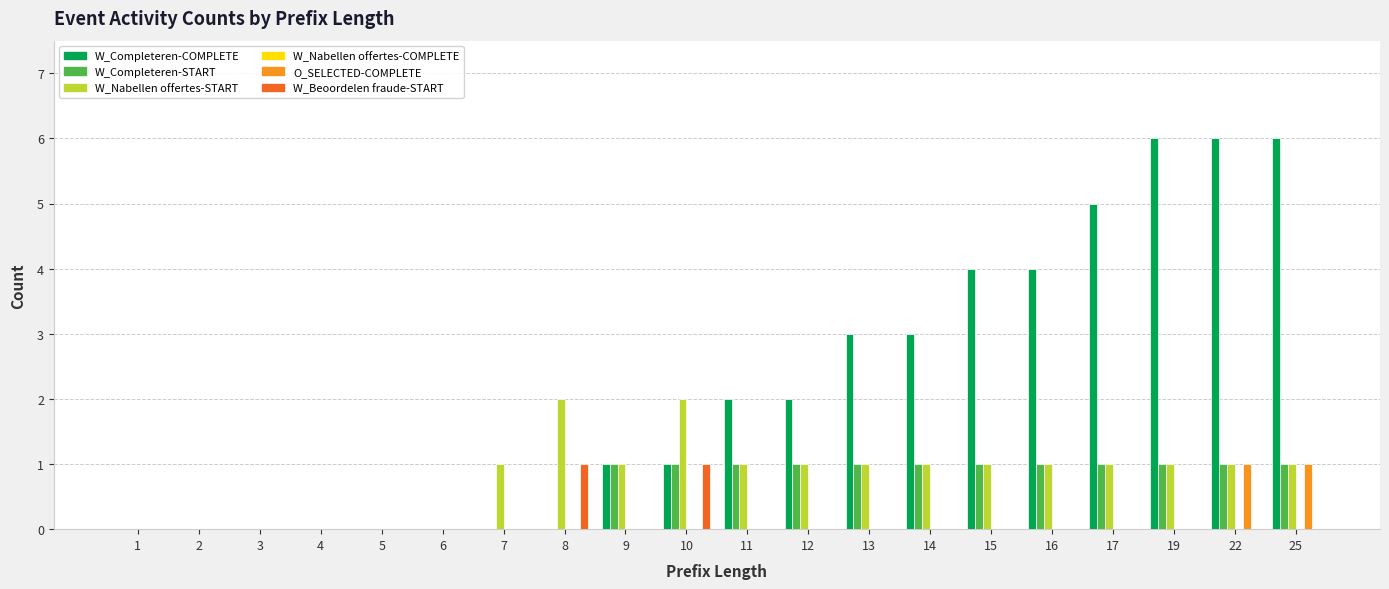

What is the maximum value shown in the chart?

6